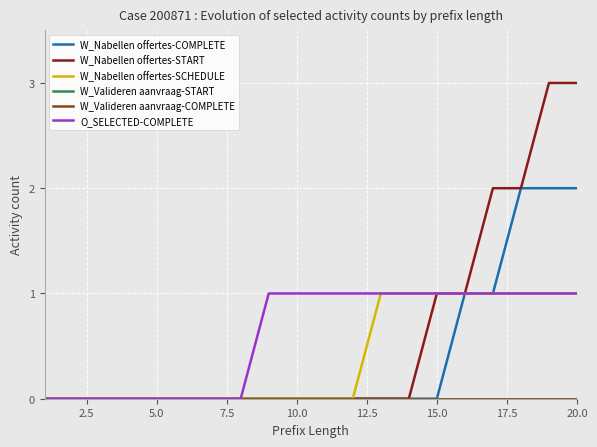

Count the O_SELECTED-COMPLETE values in the range 0 to 1.

20